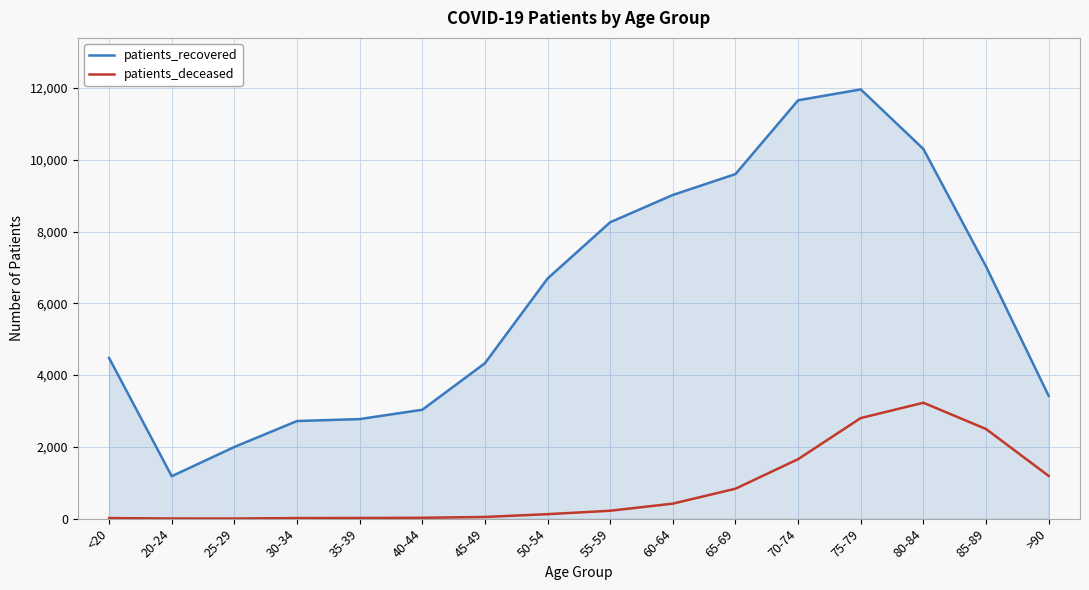

At which label is patients_deceased closest to 1616?

70-74